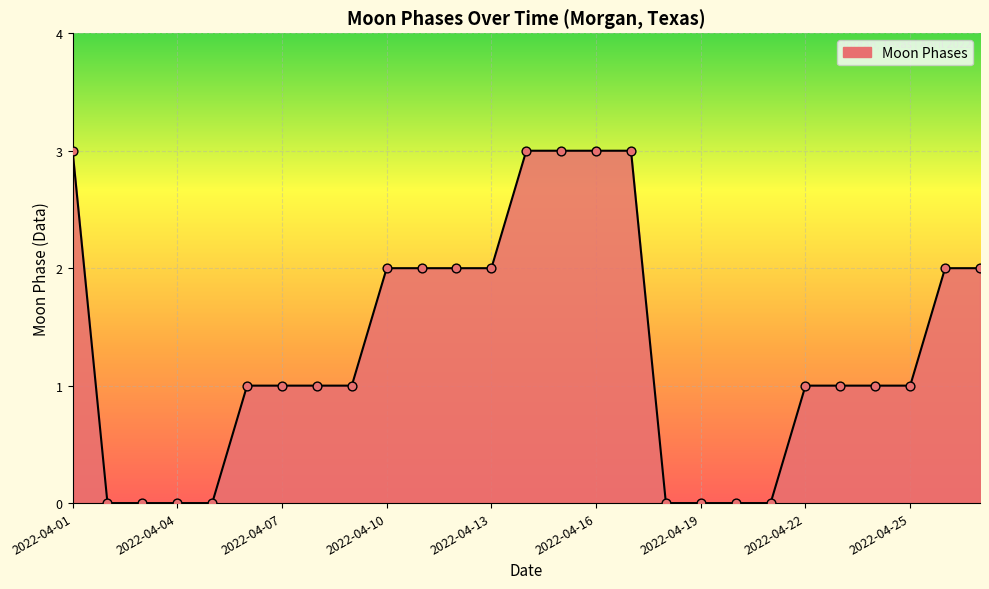

What is the maximum value shown in the chart?

3